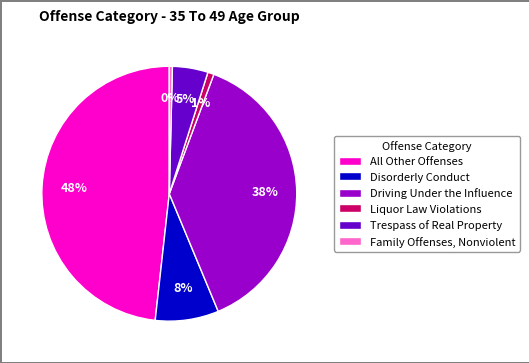

To the nearest percent, what is the difference between the largest and smallest slice percentages?

48%